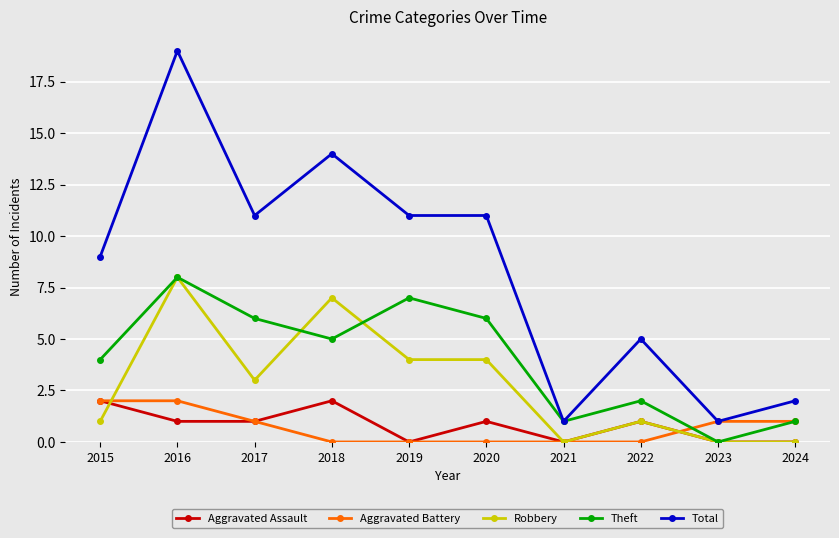

What is the total value across all series at 2018?

28